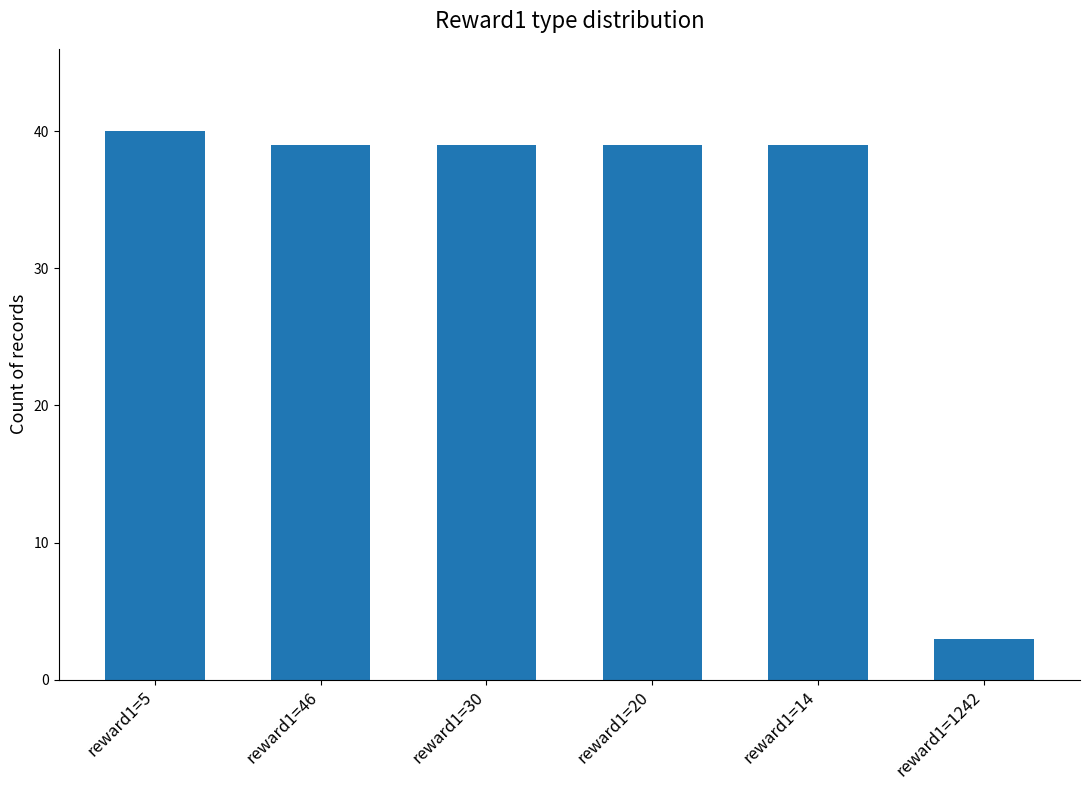

Is it true that the value at reward1=5 is 20?

False